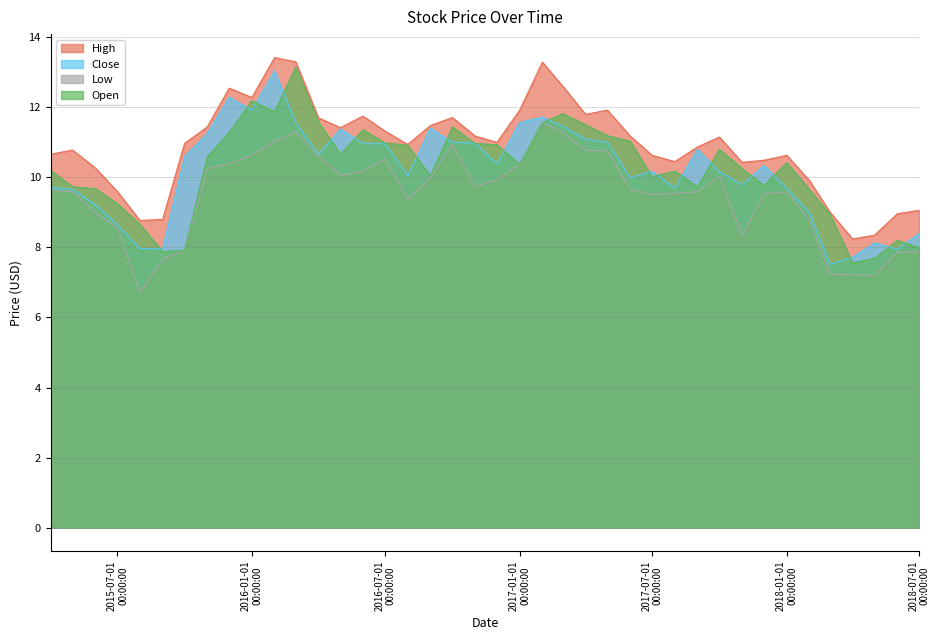

At which label does Close reach its peak?

2016-02-01